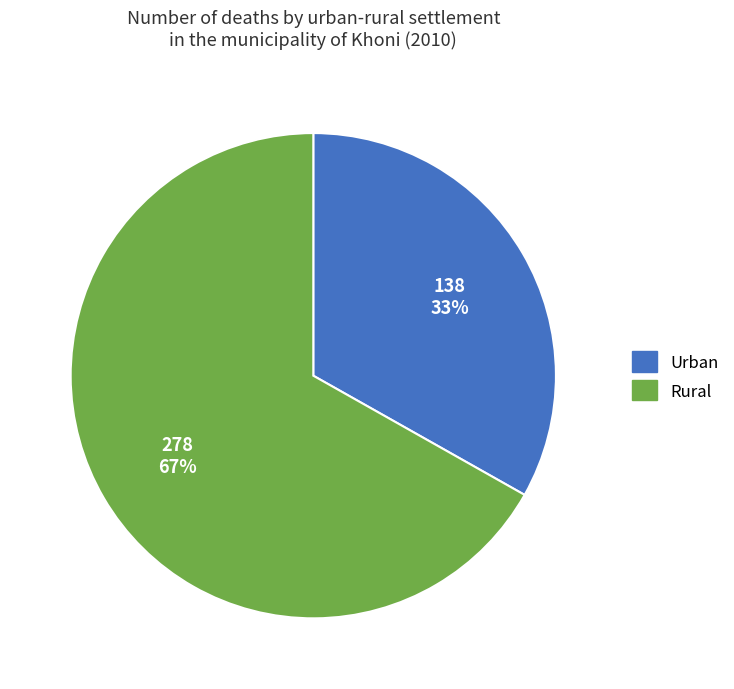

Is Rural the majority of the pie?

Yes